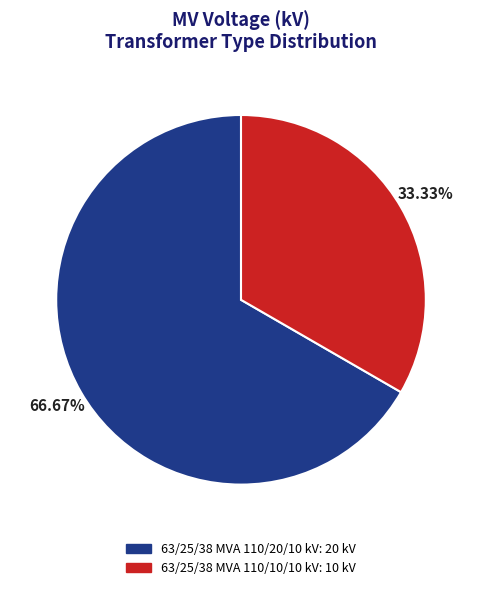

How many segments does this pie chart have?

2